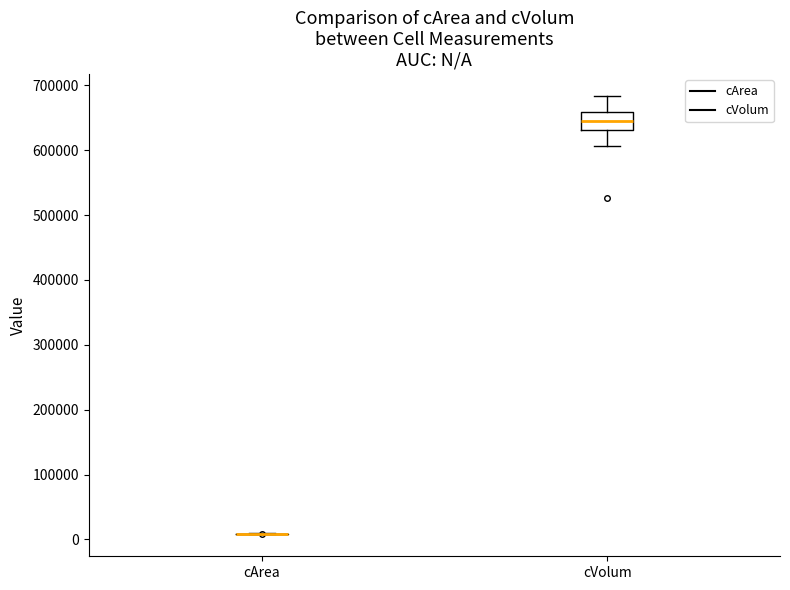

Reading left to right, transcribe this box plot: for each box, give where its median line is, the range the box spans, and where its two whiskers end, as read against the y-axis. The values are not printed on the chart, so give them approximately, as read against the axis.

cArea: box collapsed to a line at 10000, whiskers 10000 to 10000
cVolum: median 640000, box 630000 to 660000, whiskers 610000 to 680000